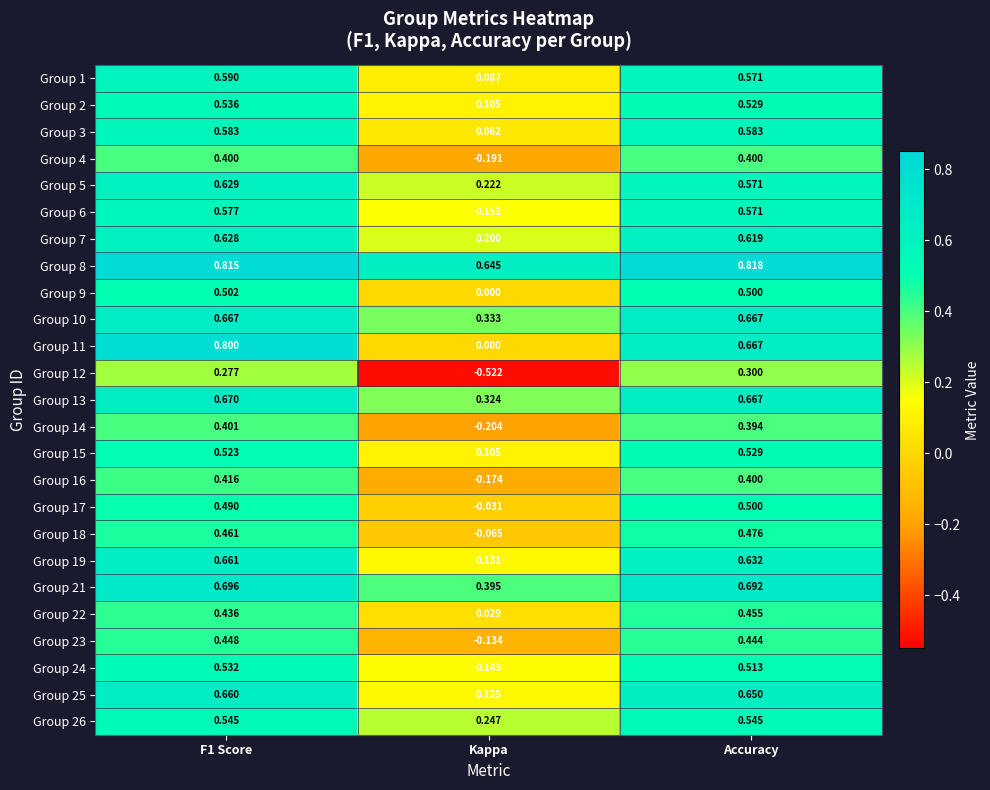

Count the number of data series in this chart.

25